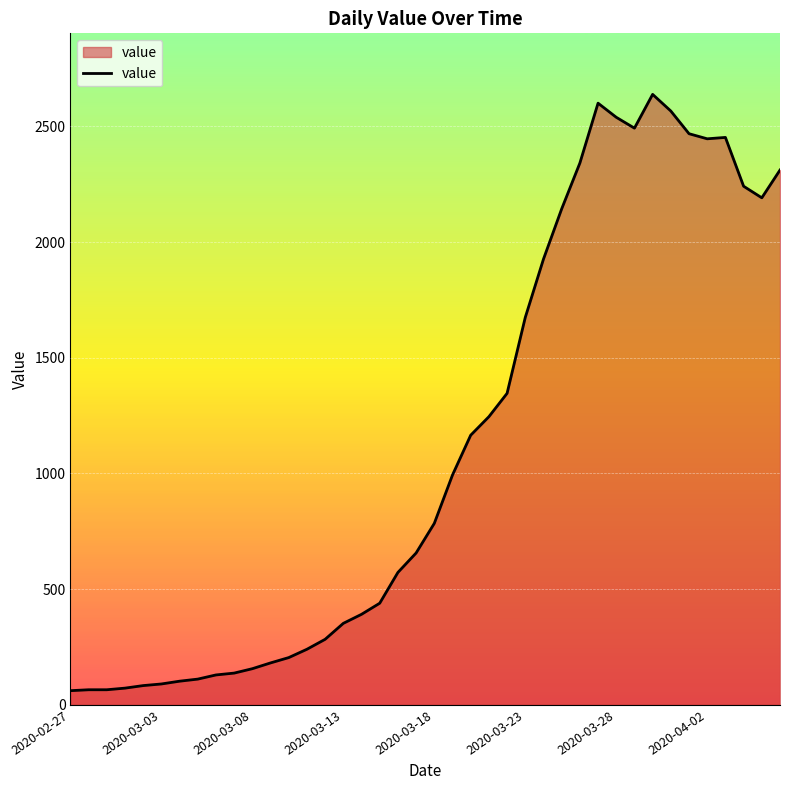

What is the maximum value shown in the chart?

2638